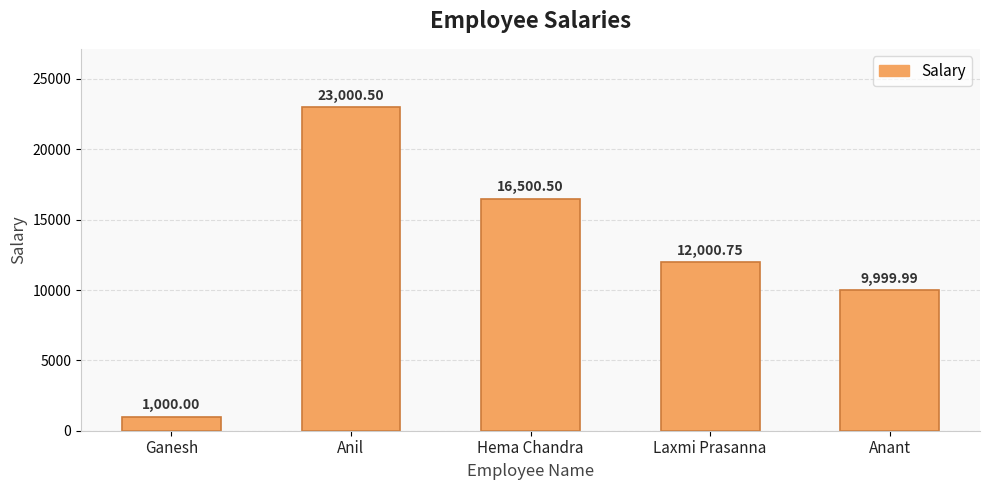

What is the sum of all values?

62501.7